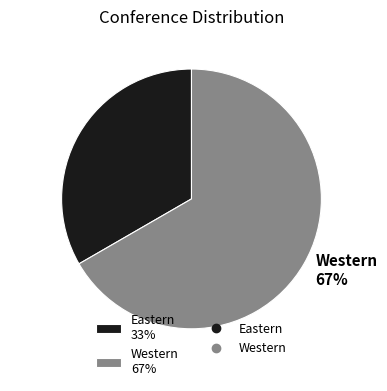

What percentage is the Eastern slice, to the nearest percent?

33%